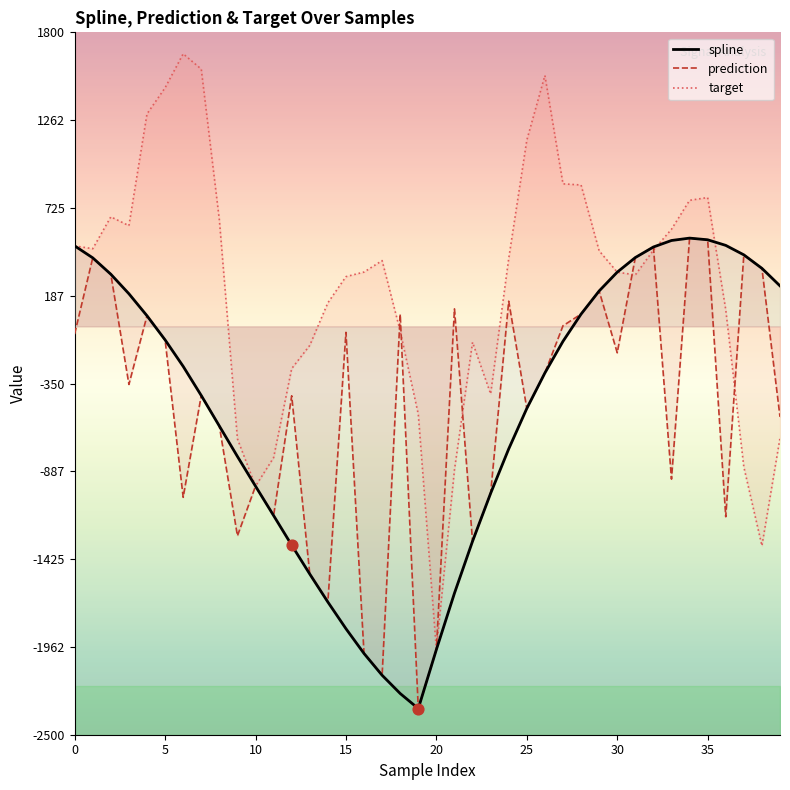

At how many categories does at least one series exceed 1306?

4